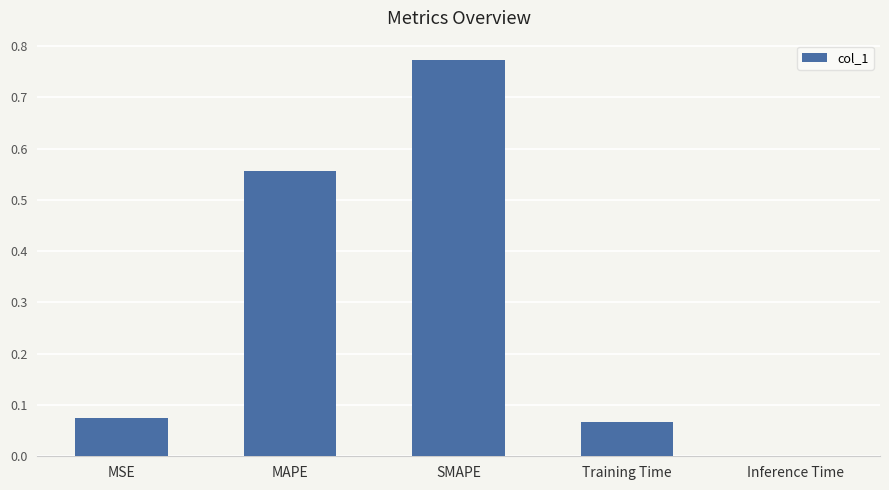

The value at MSE is 0.0. True or false?

False